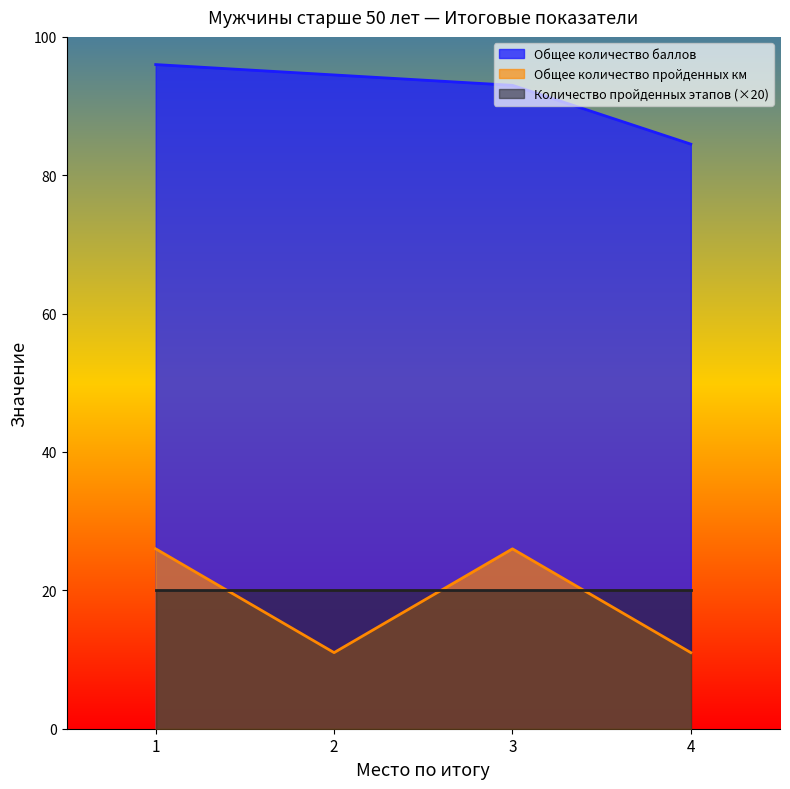

True or false: Общее количество пройденных км has a value of 11.0 at 4.

True